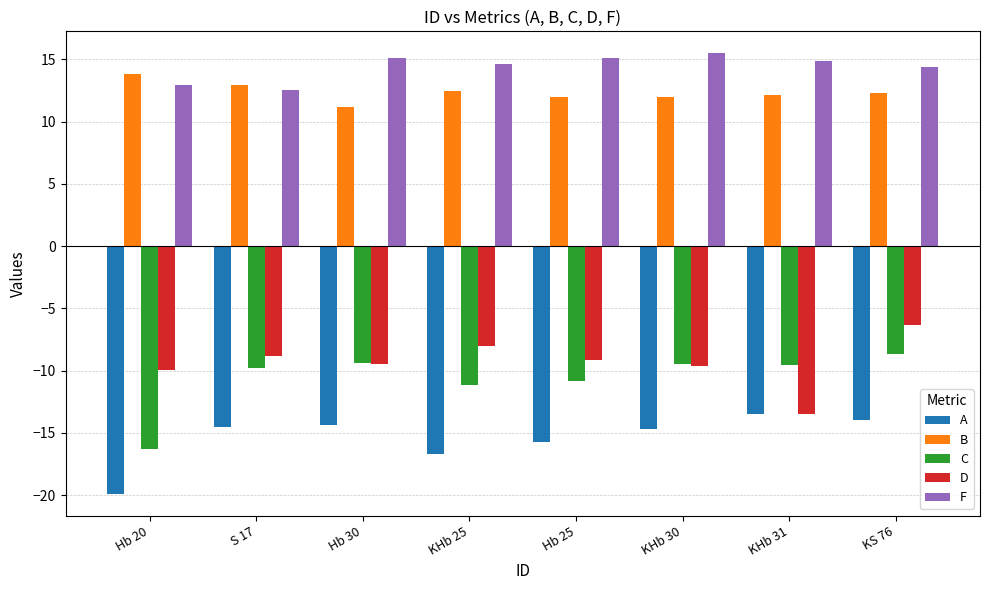

At how many categories does at least one series exceed 1?

8